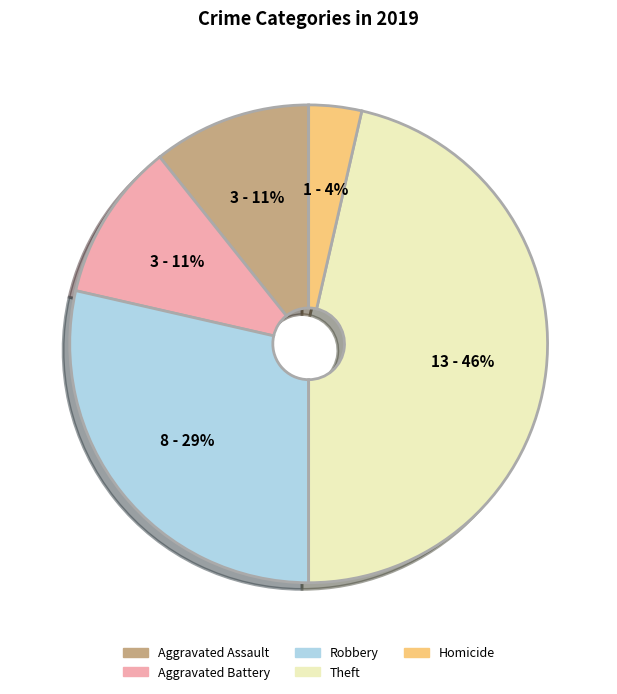

To the nearest percent, what is the average slice percentage?

20%